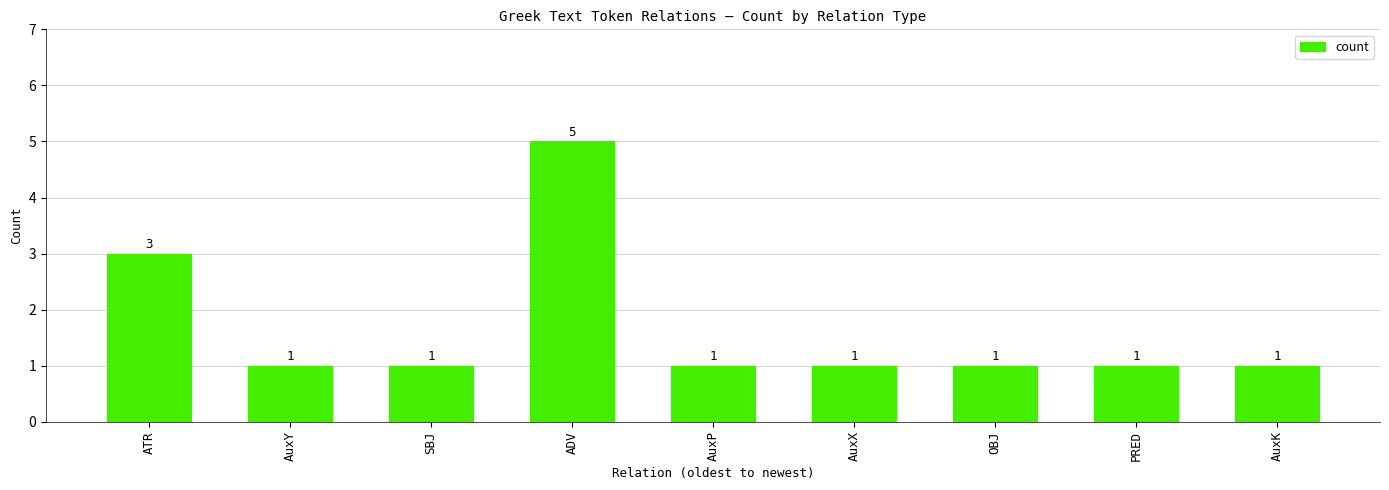

Approximately how many times larger is the value at ADV compared to PRED?

5.0